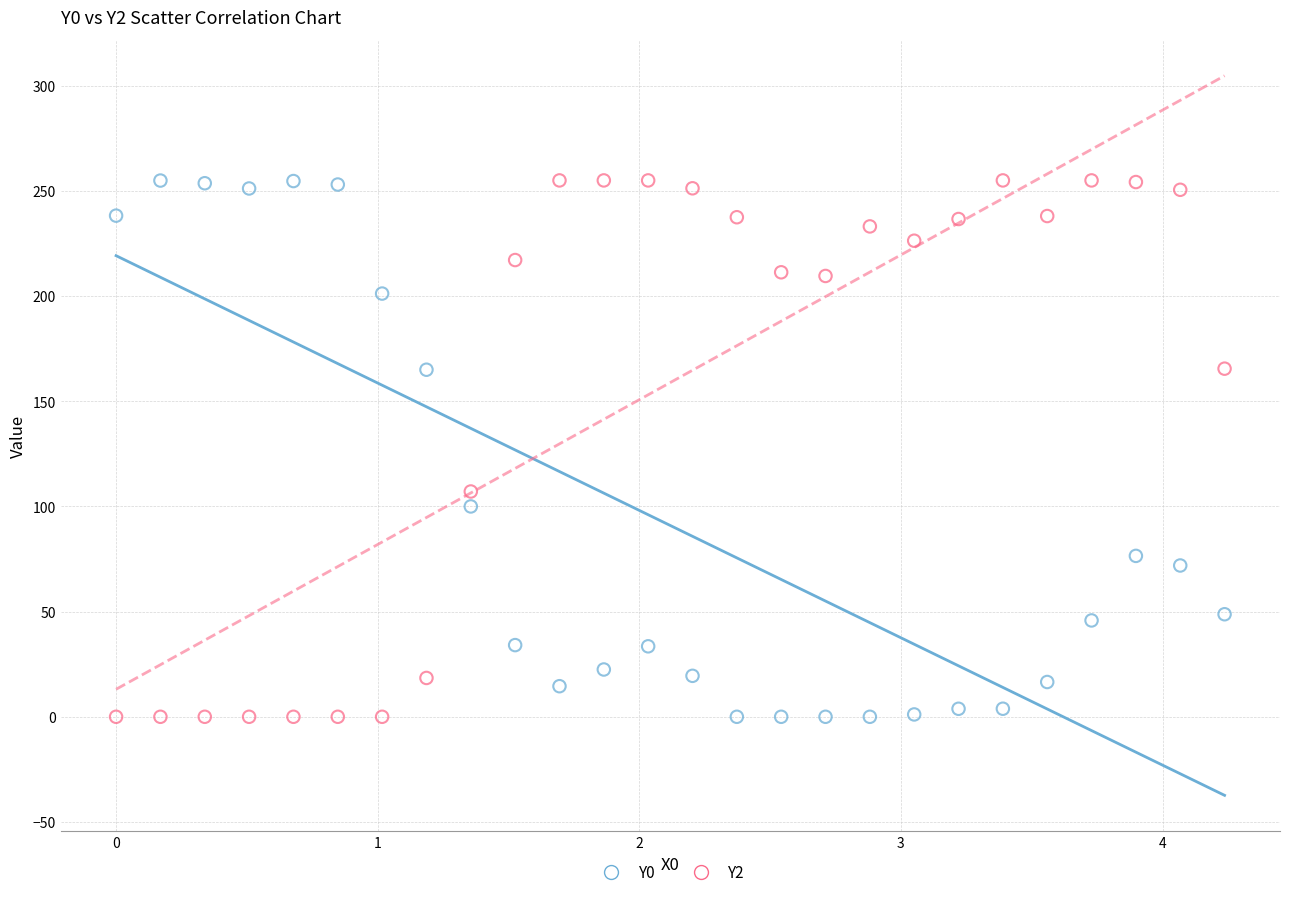

What is the X range (max minus min) for the scatter plot?

4.2